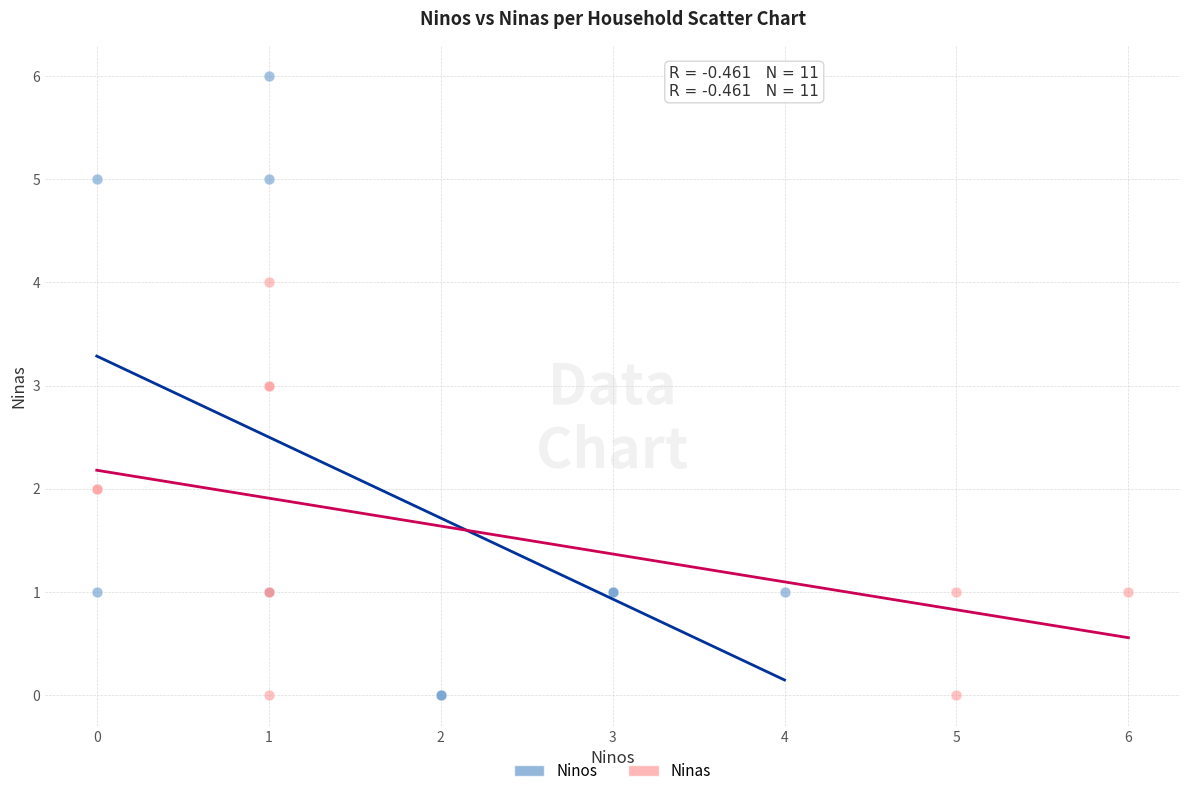

Which series has the widest spread of Y values?

Ninos